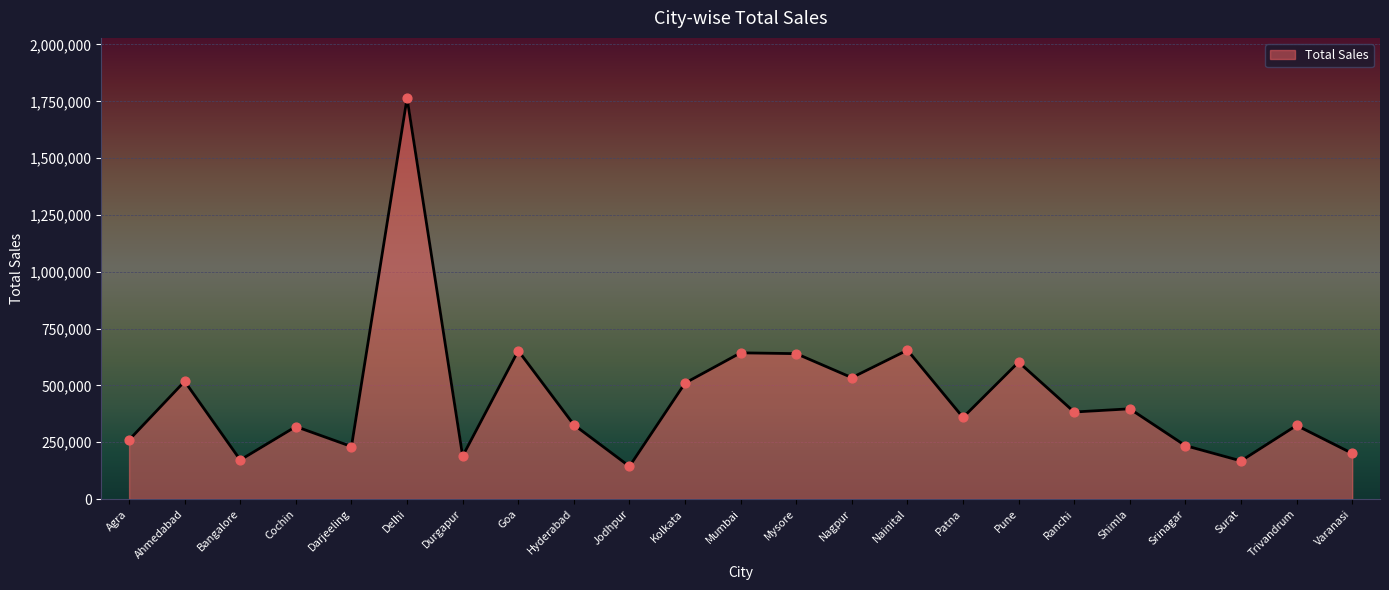

Between Mumbai and Kolkata, which is larger?

Mumbai